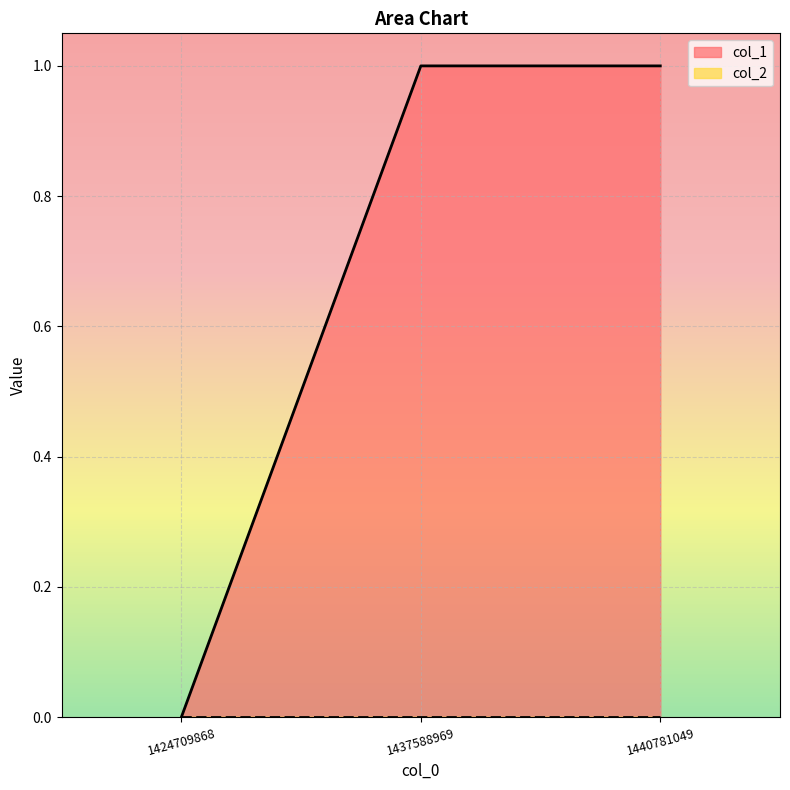

What is the sum of the values at 1440781049 and 1437588969?

2